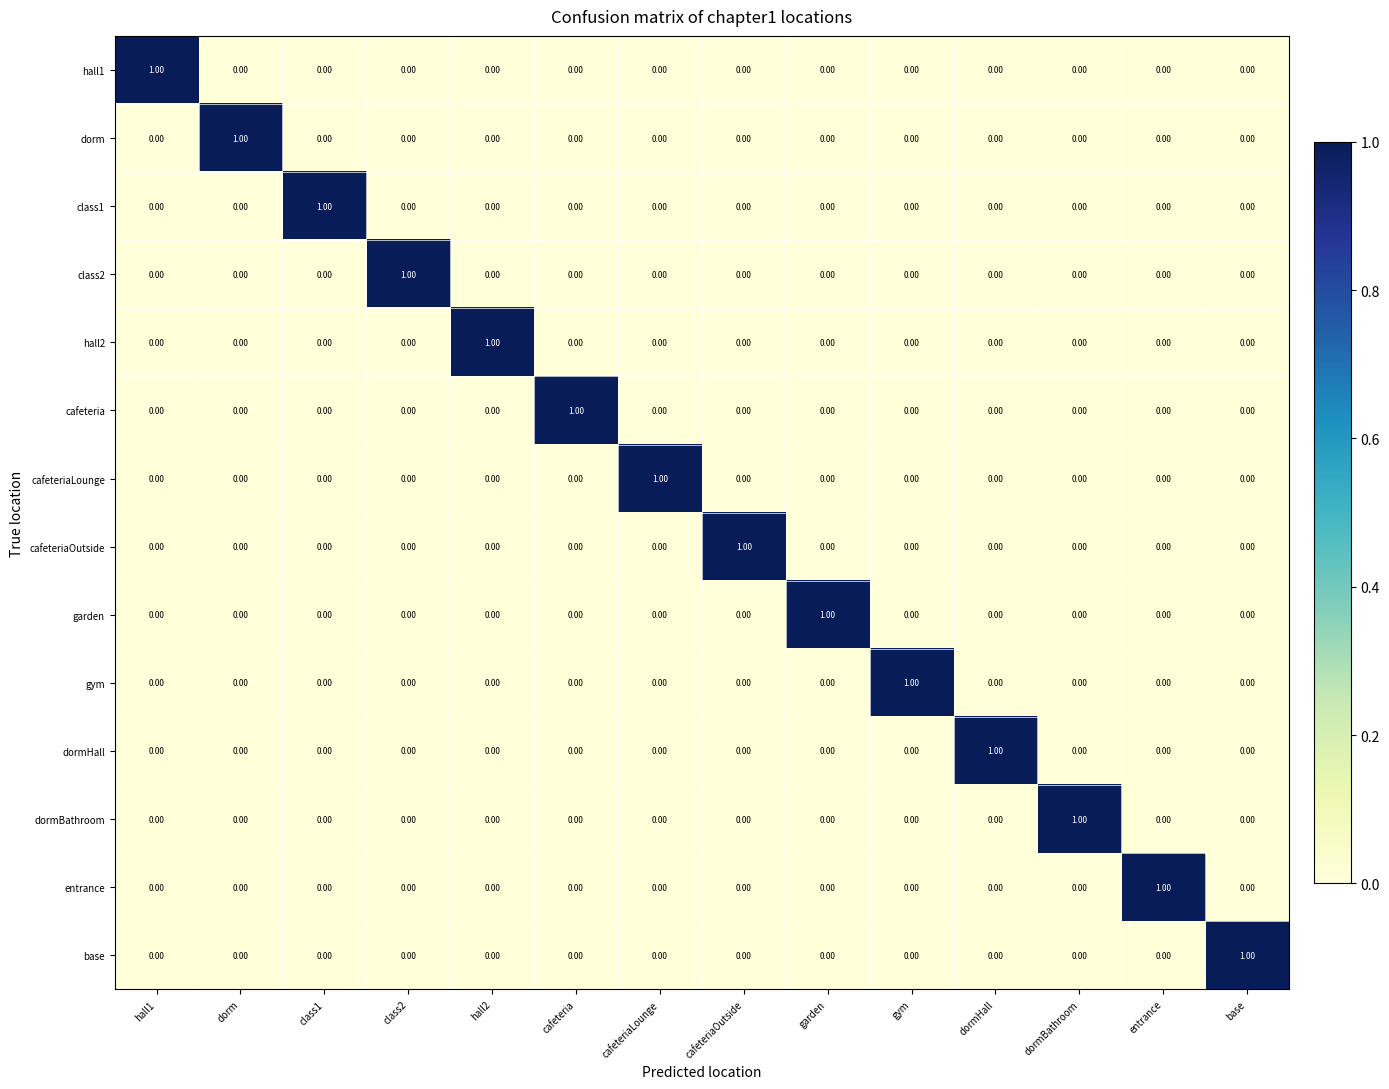

What is the greatest value displayed?

1